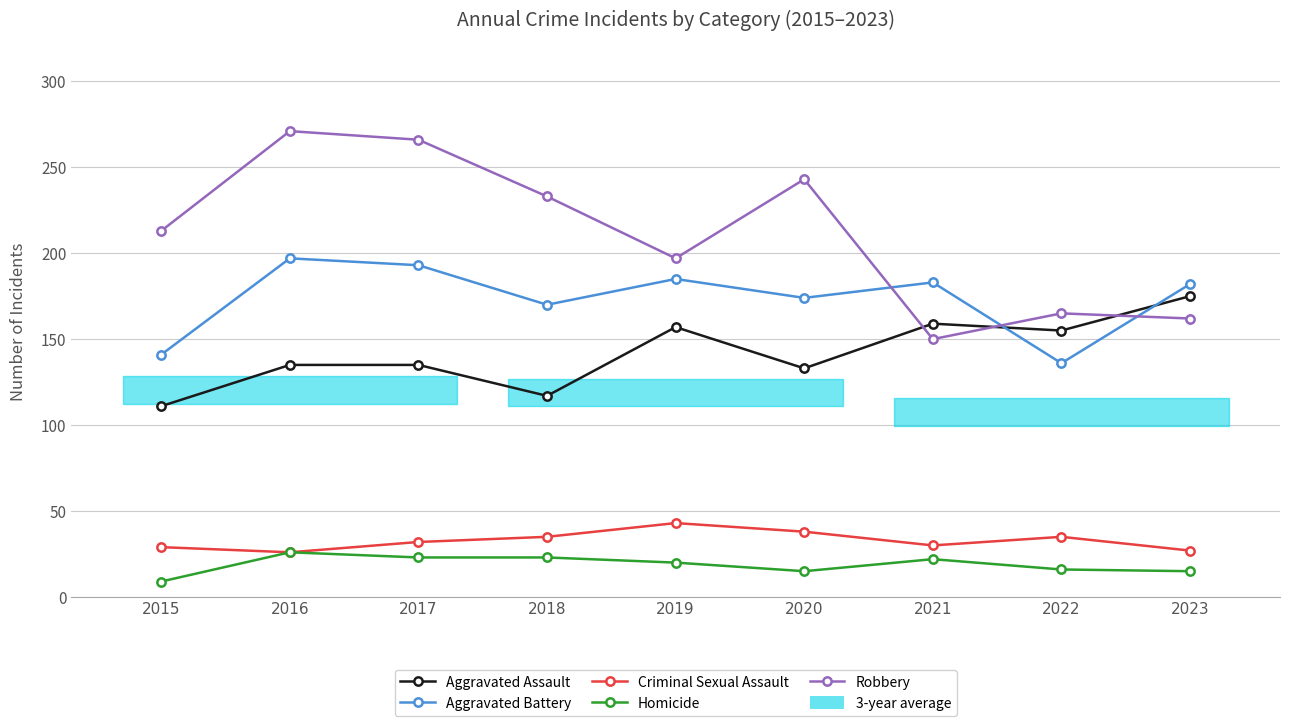

Does the chart have visible grid lines?

Yes